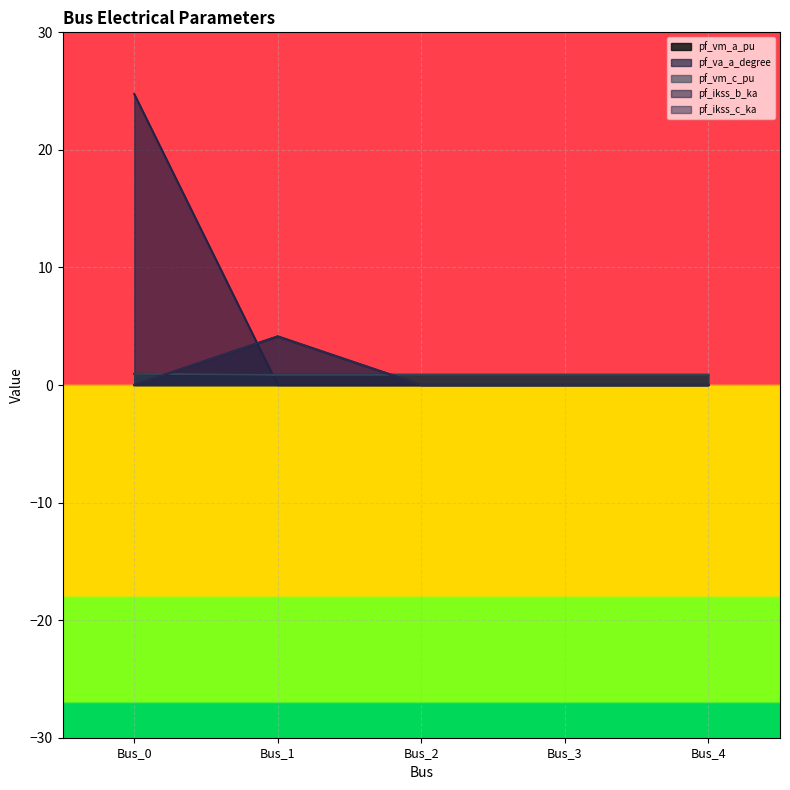

Which category has the highest value across all series?

Bus_0